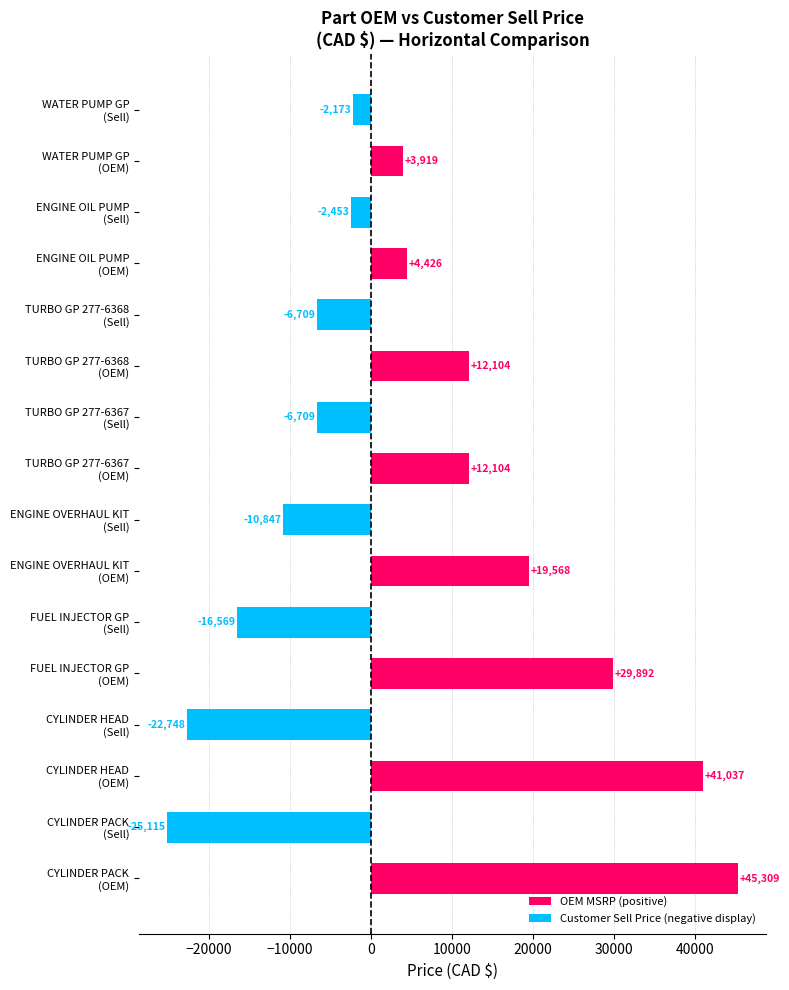

How many negative values are there?

8